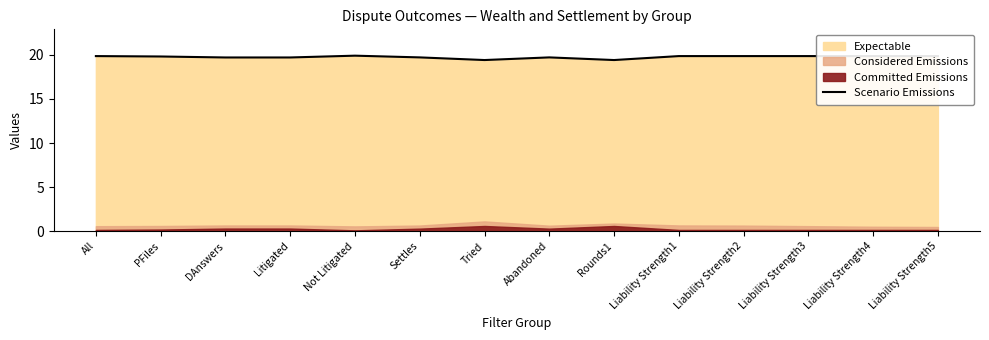

What is the difference between the maximum and second lowest values?

0.5